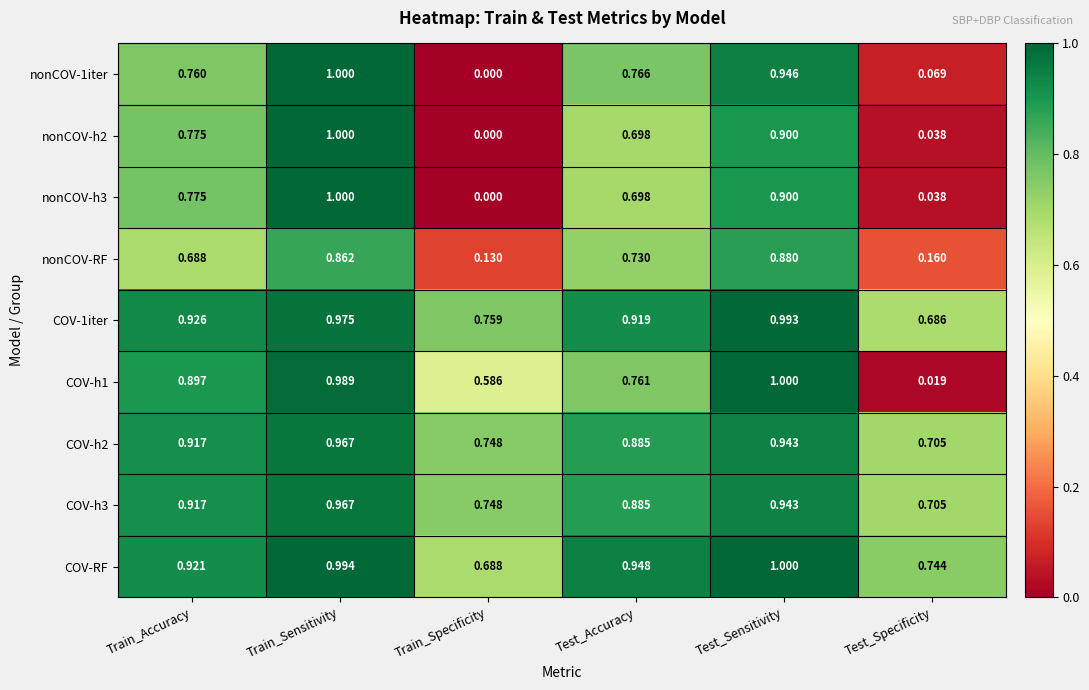

At which label does nonCOV-h2 reach its peak?

Train_Sensitivity